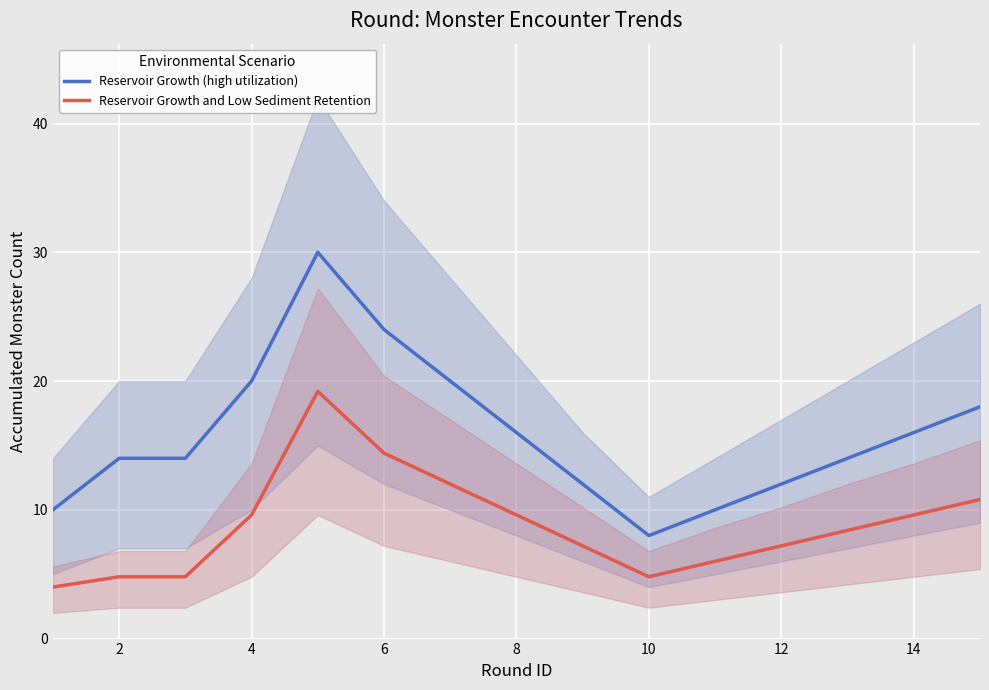

The Reservoir Growth (high utilization) series shows 12.0 at 12. True or false?

True